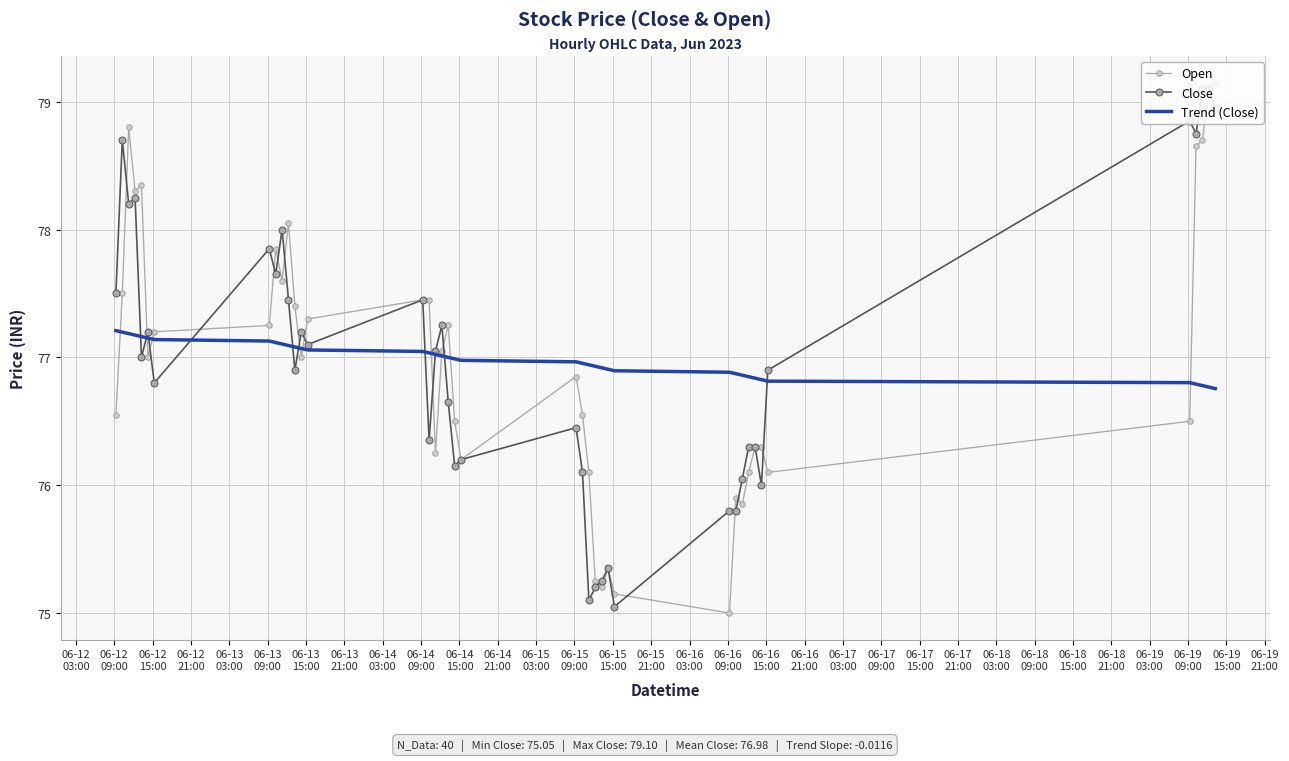

What is the minimum value shown in the chart?

75.0